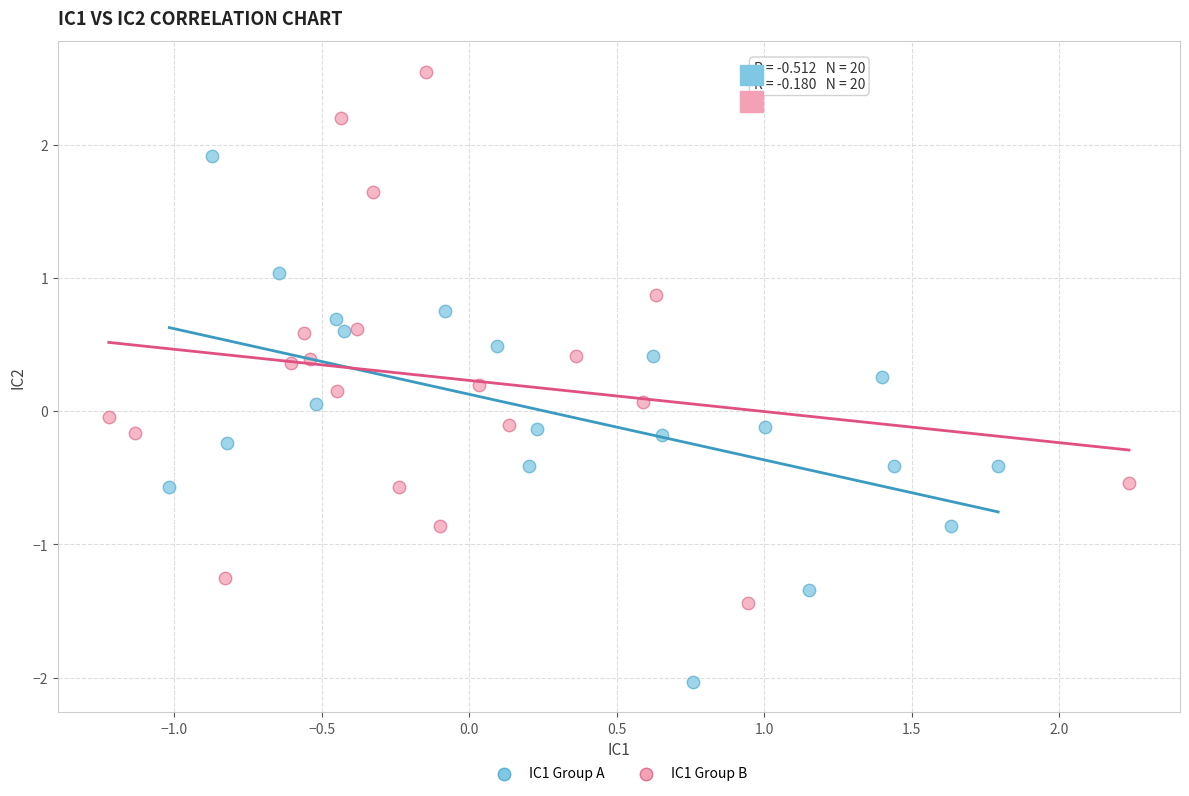

What are all the series names shown in the legend?

IC1 Group A, IC1 Group B